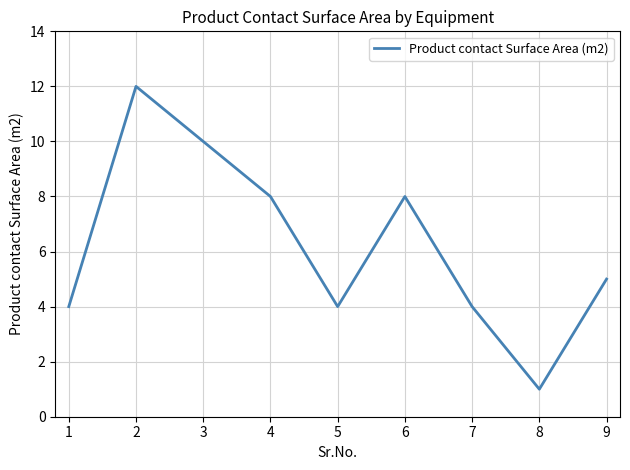

At which category does the chart reach its minimum across all series?

8